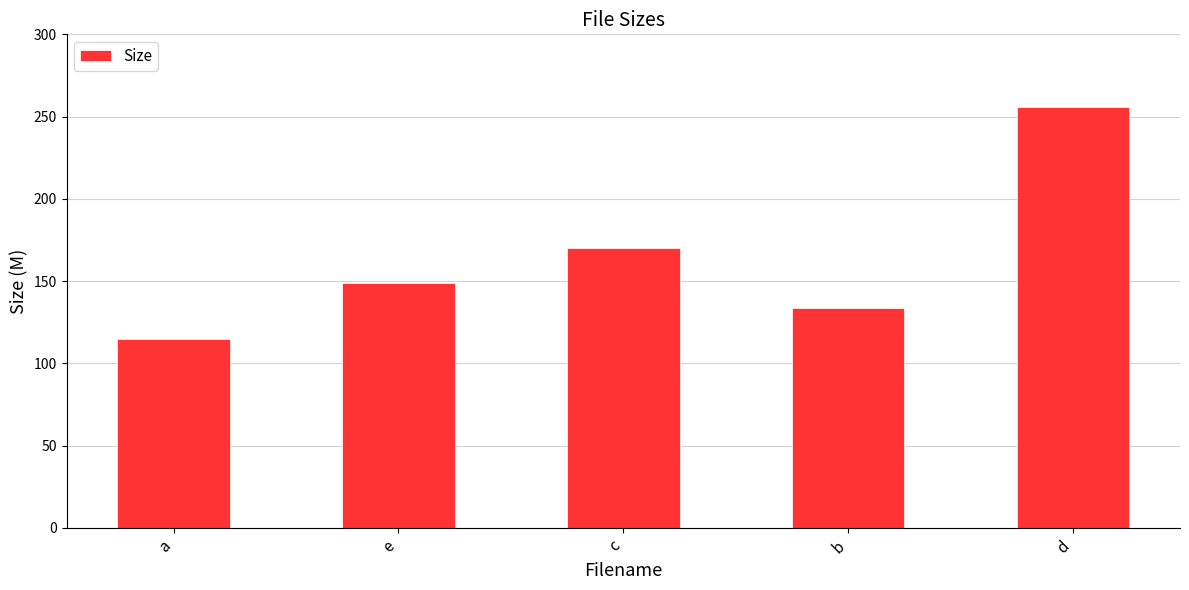

How many data points are less than 148?

2